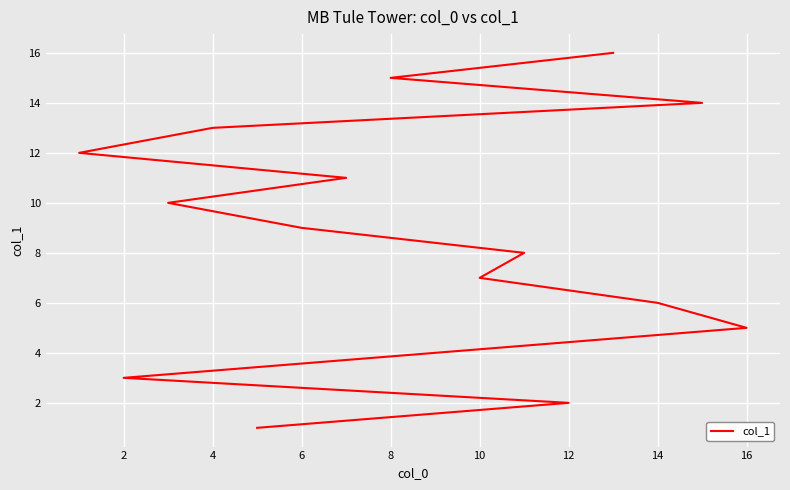

Which has a higher value, 16 or 12?

16